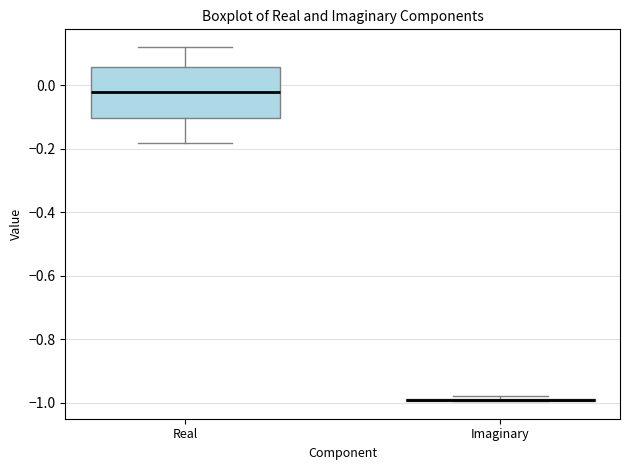

Which box is the tallest, from its lower edge to its upper edge?

Real